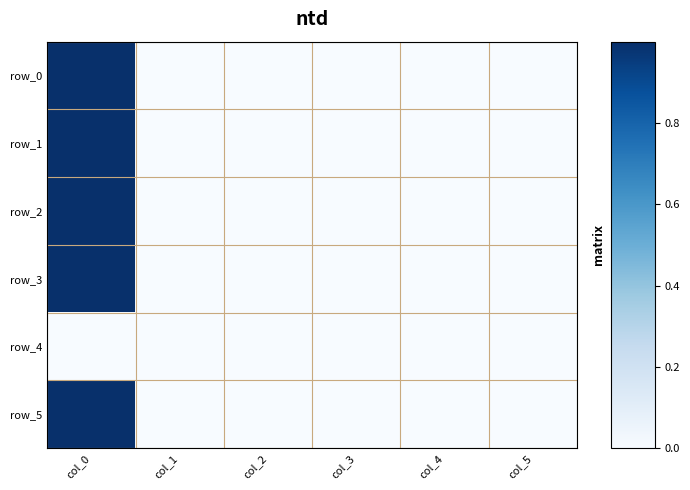

Between col_1 and col_2, which is larger?

col_2